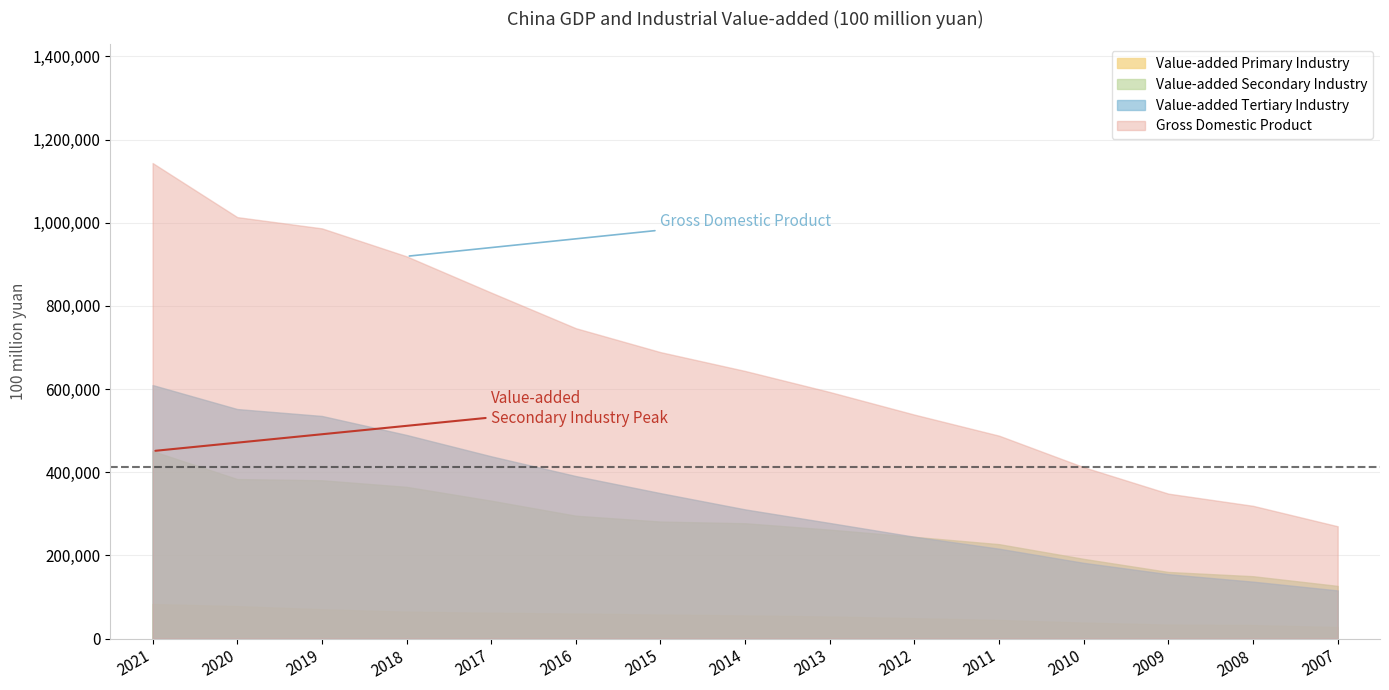

Is it true that Value-added Secondary Industry equals 153179.2 at 2016?

False